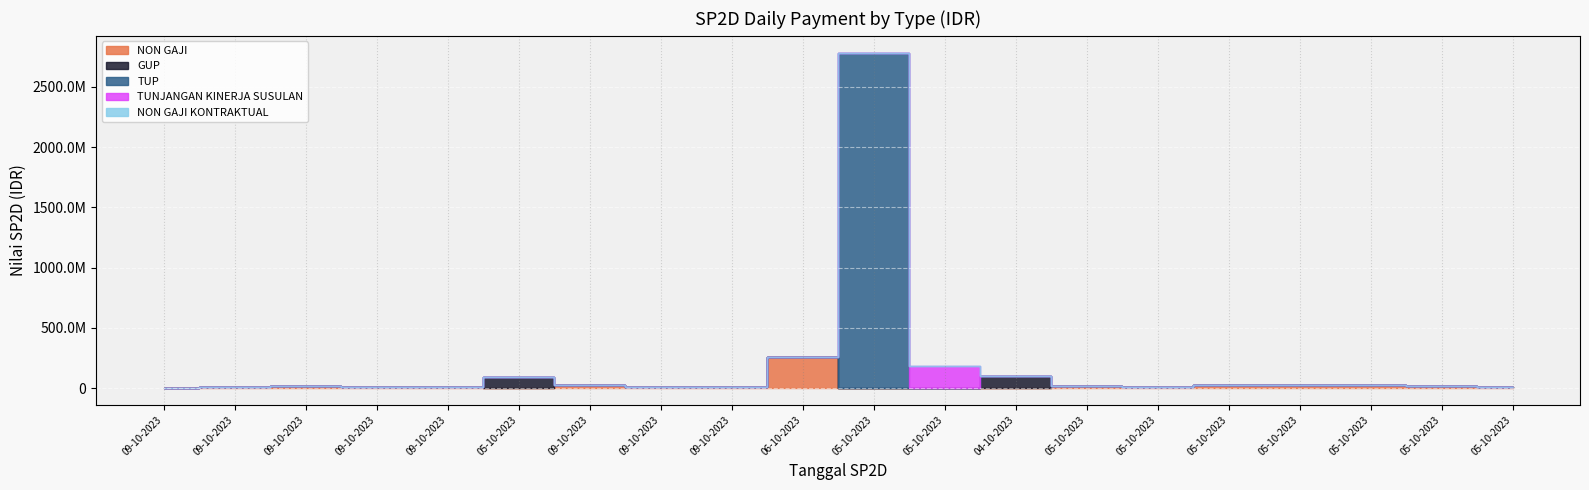

Reading left to right, extract all data points from this chart.

NON GAJI: 09-10-2023=1913362	09-10-2023=12429690	09-10-2023=16933170	09-10-2023=9763740	09-10-2023=5808000	05-10-2023=0	09-10-2023=24920252	09-10-2023=6405770	09-10-2023=10802073	06-10-2023=262342080	05-10-2023=0	05-10-2023=0	04-10-2023=0	05-10-2023=15905900	05-10-2023=8590350	05-10-2023=30000000	05-10-2023=23410000	05-10-2023=26850000	05-10-2023=14701251	05-10-2023=8186887
GUP: 09-10-2023=0	09-10-2023=0	09-10-2023=0	09-10-2023=0	09-10-2023=0	05-10-2023=88862617	09-10-2023=0	09-10-2023=0	09-10-2023=0	06-10-2023=0	05-10-2023=0	05-10-2023=0	04-10-2023=99955883	05-10-2023=0	05-10-2023=0	05-10-2023=0	05-10-2023=0	05-10-2023=0	05-10-2023=0	05-10-2023=0
TUP: 09-10-2023=0	09-10-2023=0	09-10-2023=0	09-10-2023=0	09-10-2023=0	05-10-2023=0	09-10-2023=0	09-10-2023=0	09-10-2023=0	06-10-2023=0	05-10-2023=2783364000	05-10-2023=0	04-10-2023=0	05-10-2023=0	05-10-2023=0	05-10-2023=0	05-10-2023=0	05-10-2023=0	05-10-2023=0	05-10-2023=0
TUNJANGAN KINERJA SUSULAN: 09-10-2023=0	09-10-2023=0	09-10-2023=0	09-10-2023=0	09-10-2023=0	05-10-2023=0	09-10-2023=0	09-10-2023=0	09-10-2023=0	06-10-2023=0	05-10-2023=0	05-10-2023=186012749	04-10-2023=0	05-10-2023=0	05-10-2023=0	05-10-2023=0	05-10-2023=0	05-10-2023=0	05-10-2023=0	05-10-2023=0
NON GAJI KONTRAKTUAL: 09-10-2023=0	09-10-2023=0	09-10-2023=0	09-10-2023=0	09-10-2023=0	05-10-2023=0	09-10-2023=0	09-10-2023=0	09-10-2023=0	06-10-2023=0	05-10-2023=0	05-10-2023=0	04-10-2023=0	05-10-2023=0	05-10-2023=0	05-10-2023=0	05-10-2023=0	05-10-2023=0	05-10-2023=0	05-10-2023=0